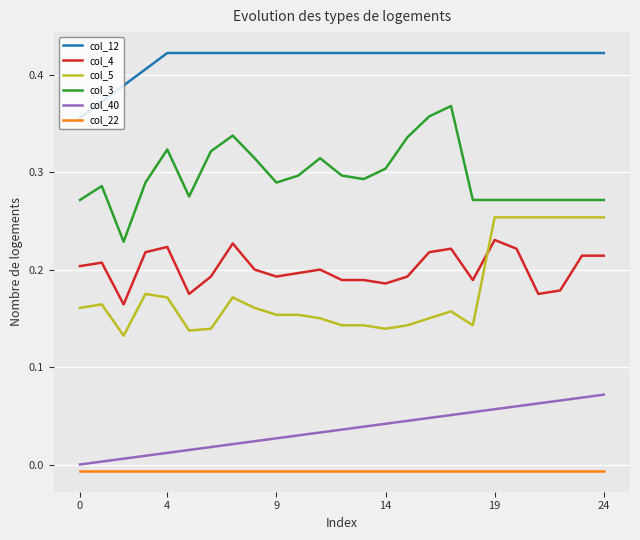

Which series has the largest total across all categories?

col_12